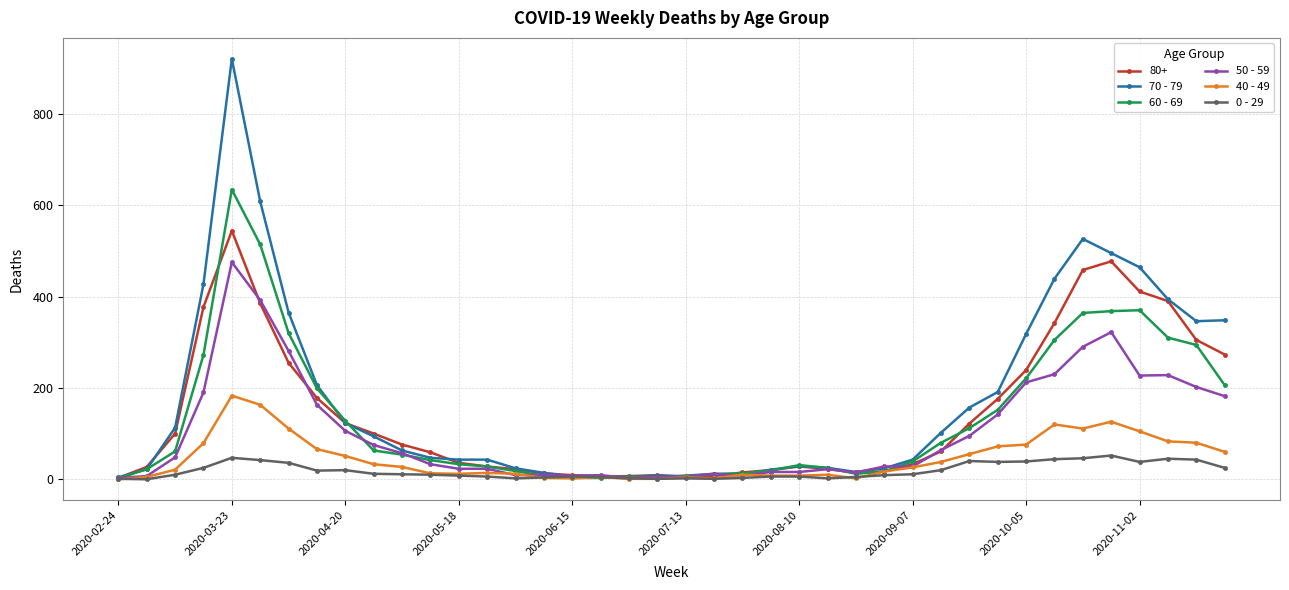

What is the value of the 0 - 29 point at the 11th from the left?

11